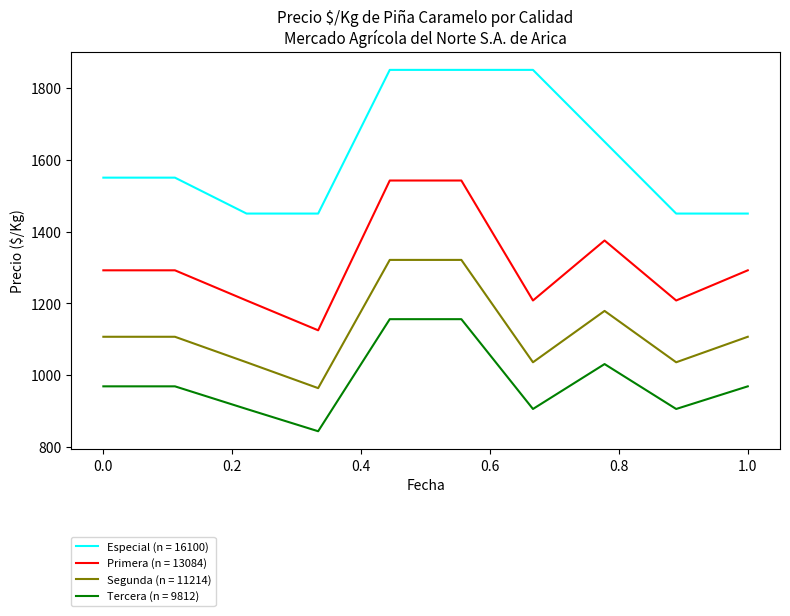

How many lines are shown in the chart?

4